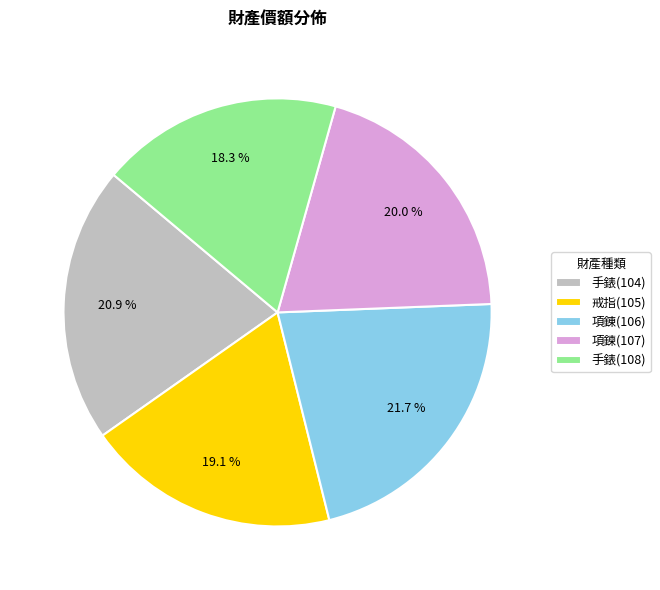

Is 項錬(106) the majority of the pie?

No